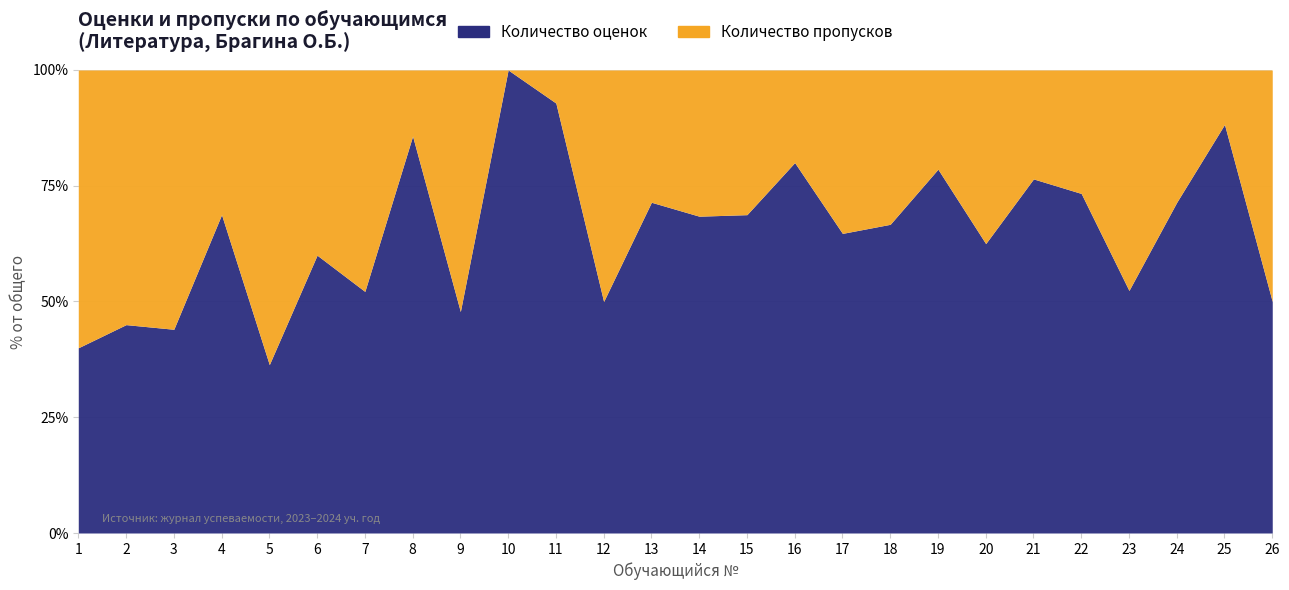

What is the value of the Количество пропусков point at the 22nd from the left?

4